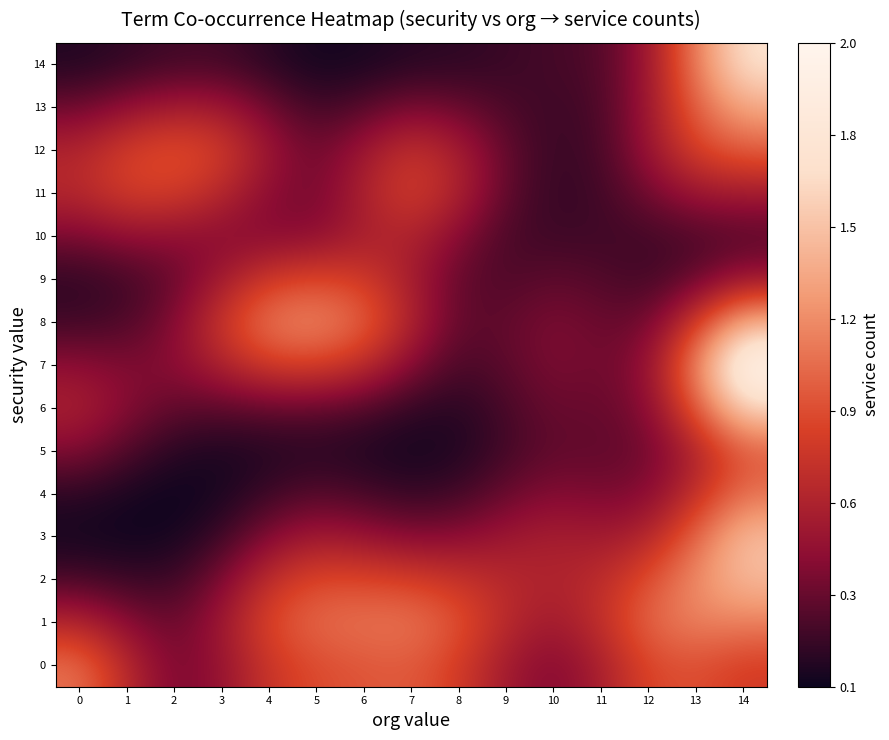

What is the spread (max minus min) of values at 4?

1.0